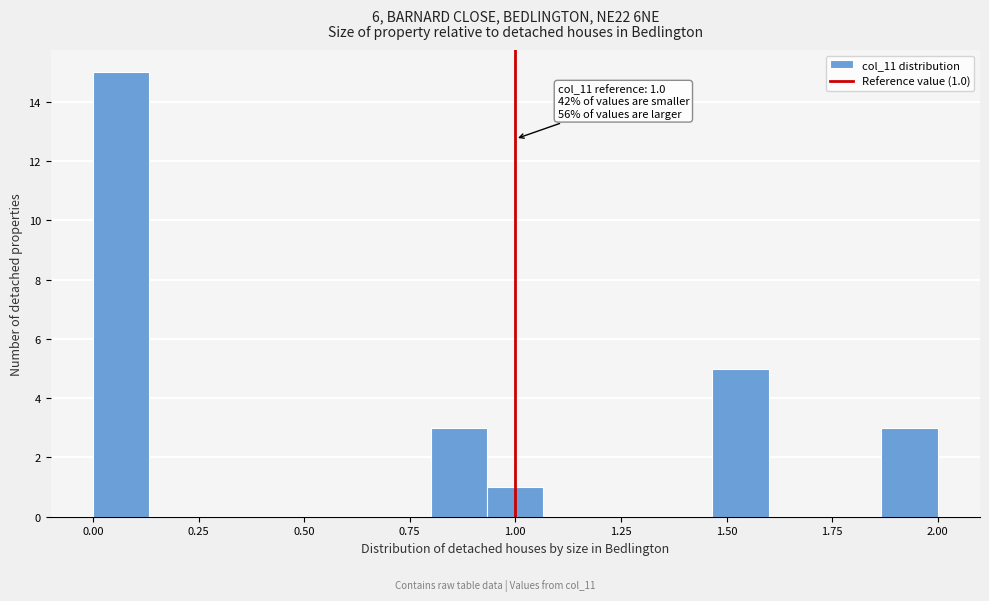

Around what value on the x-axis is the tallest bar? Give the approximate position of its centre, as read against the axis.

0.05